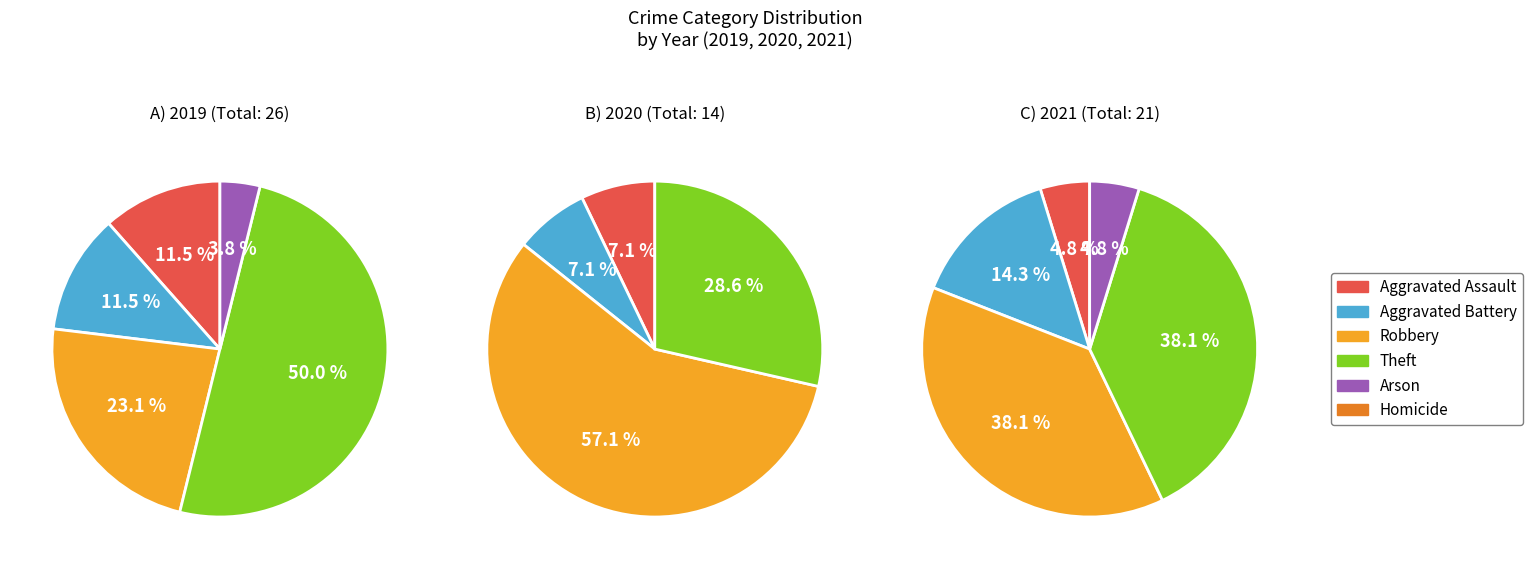

Is it true that Theft is 50% of the pie?

True